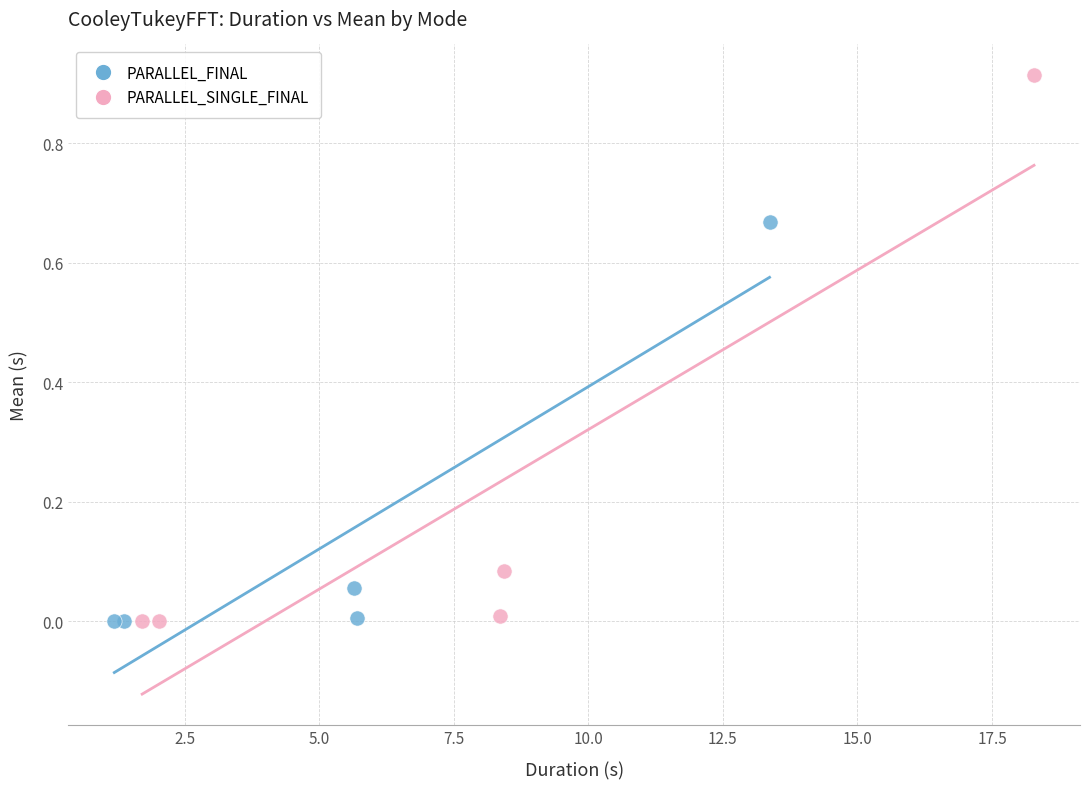

Which series reaches the maximum Y coordinate?

PARALLEL_SINGLE_FINAL